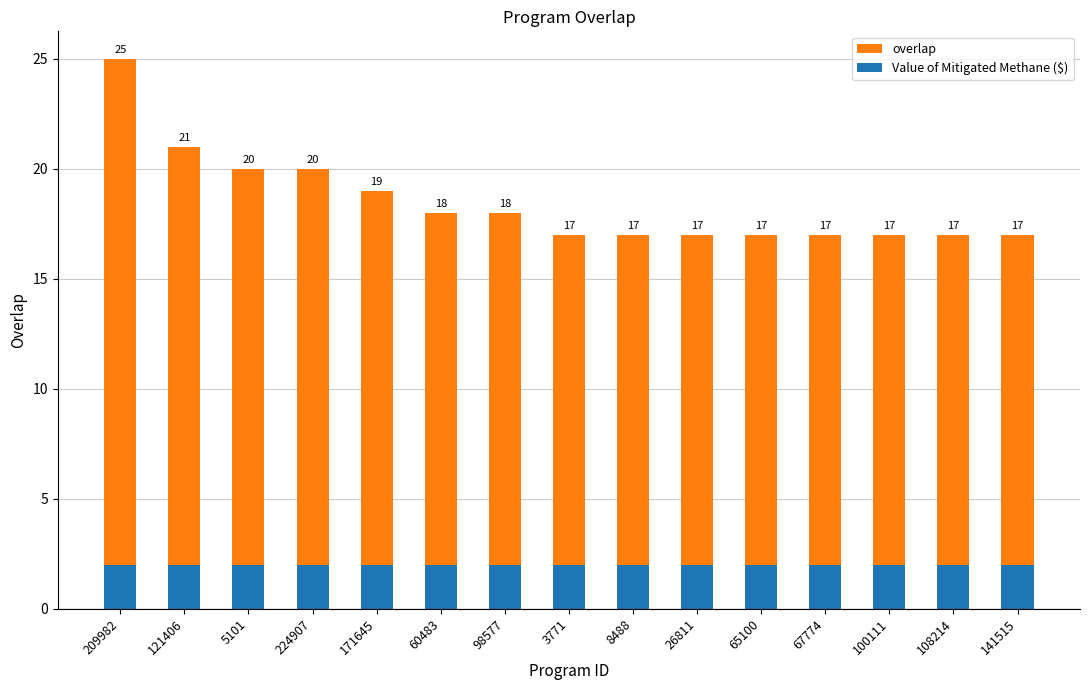

Reading left to right, extract all data points from this chart.

overlap: 25	21	20	20	19	18	18	17	17	17	17	17	17	17	17
Value of Mitigated Methane ($): 2	2	2	2	2	2	2	2	2	2	2	2	2	2	2